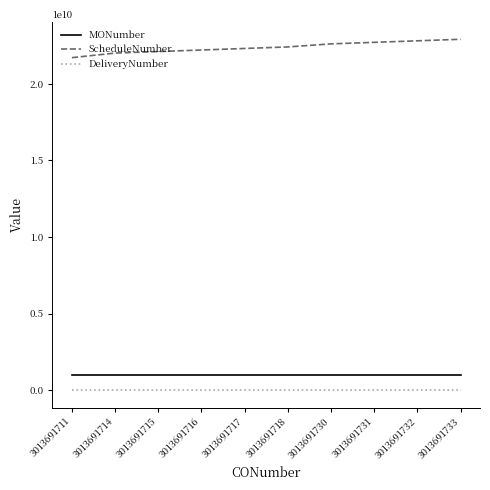

True or false: DeliveryNumber and MONumber cross at least once.

False